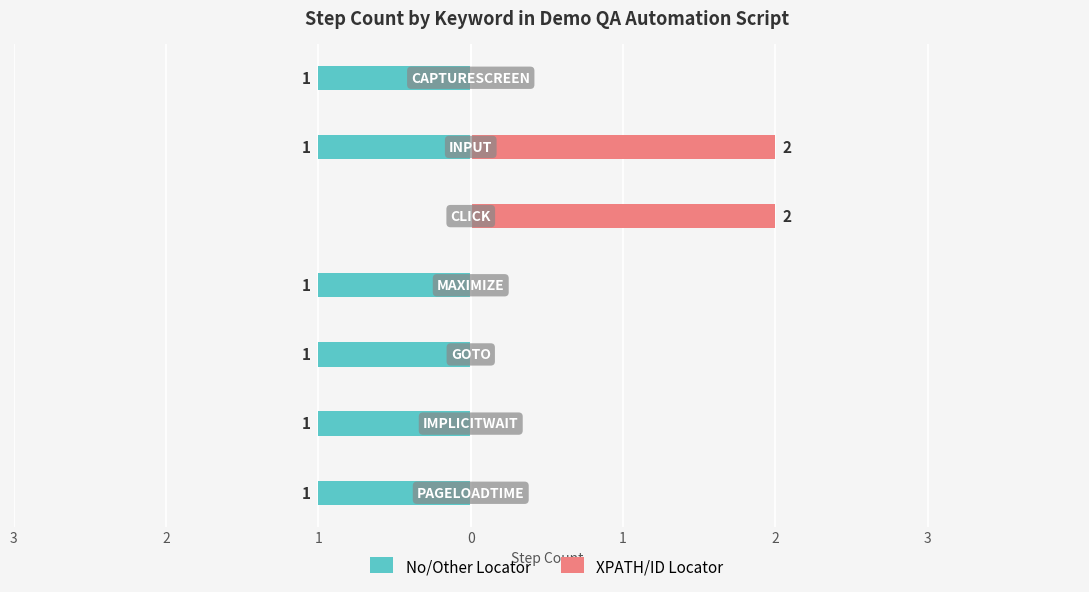

Rank the series by their maximum value, from highest to lowest.

XPATH/ID Locator, No/Other Locator